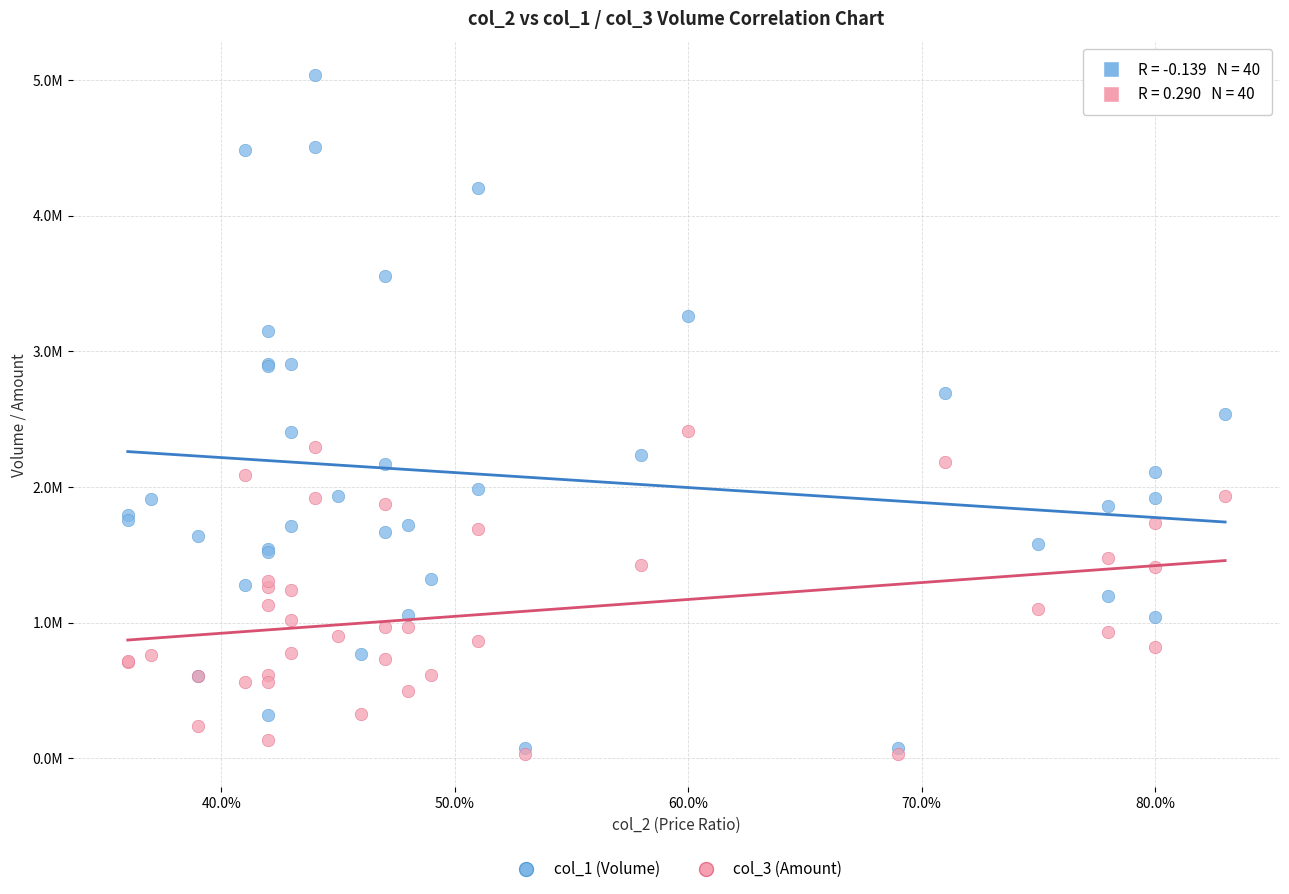

What are all the series names shown in the legend?

col_1 (Volume), col_3 (Amount)